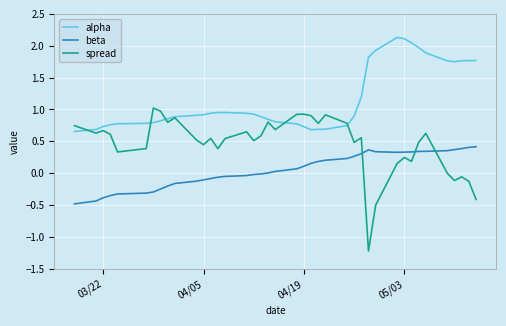

List the series in order of their peak value, highest first.

alpha, spread, beta